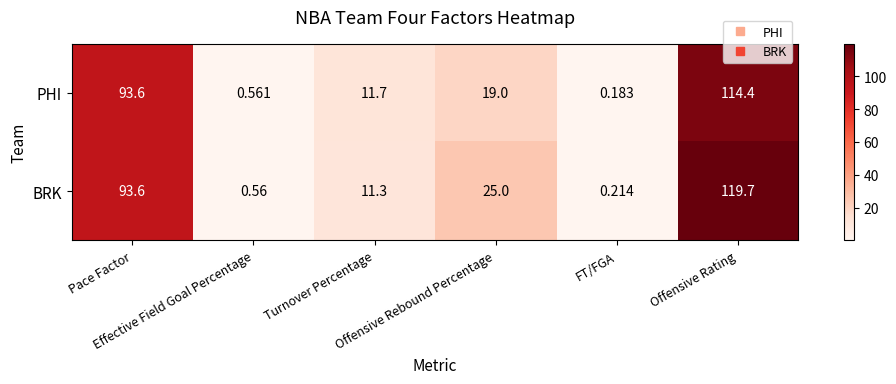

List the series in order of their overall mean, lowest first.

PHI, BRK